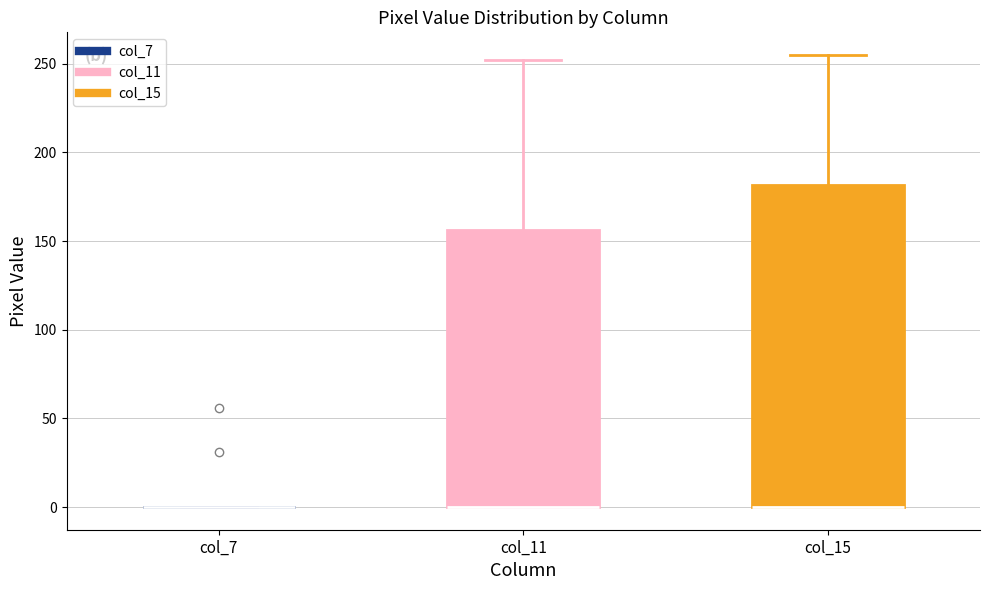

Where does the upper whisker of the box for col_15 end on the y-axis? The values are not printed on the chart, so give them approximately, as read against the axis.

255